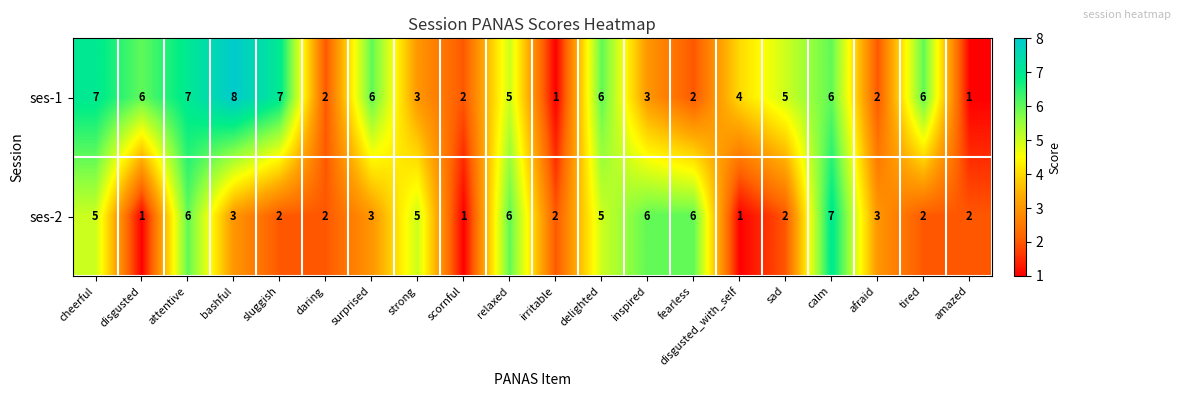

Which series has the largest total across all categories?

ses-1